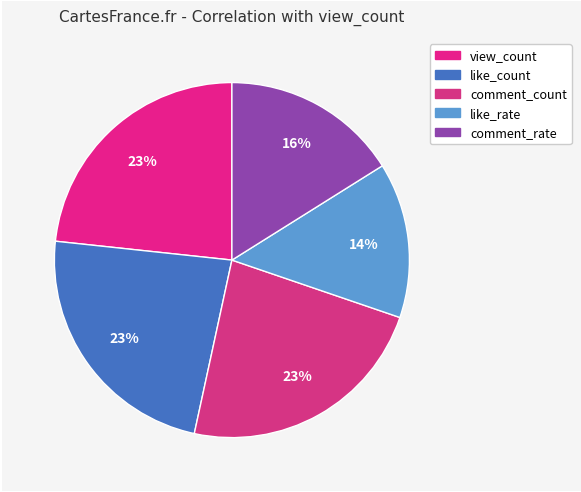

Count the number of slices in the pie.

5